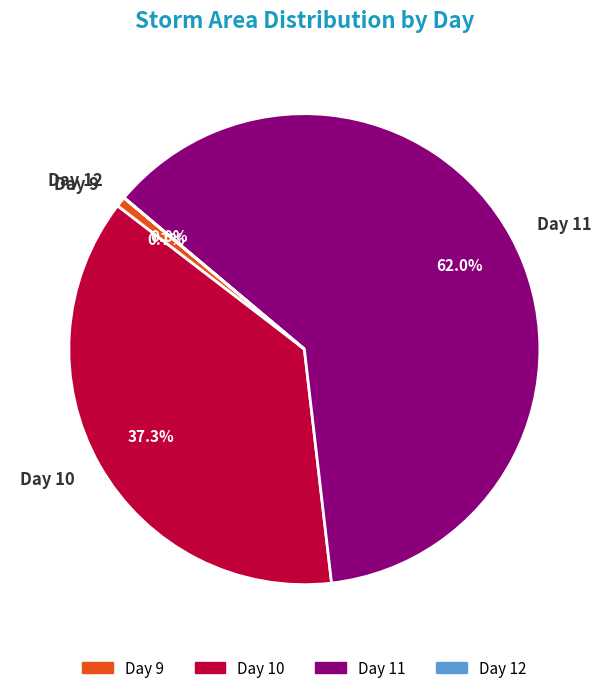

Does Day 11 represent more than half of the total?

Yes